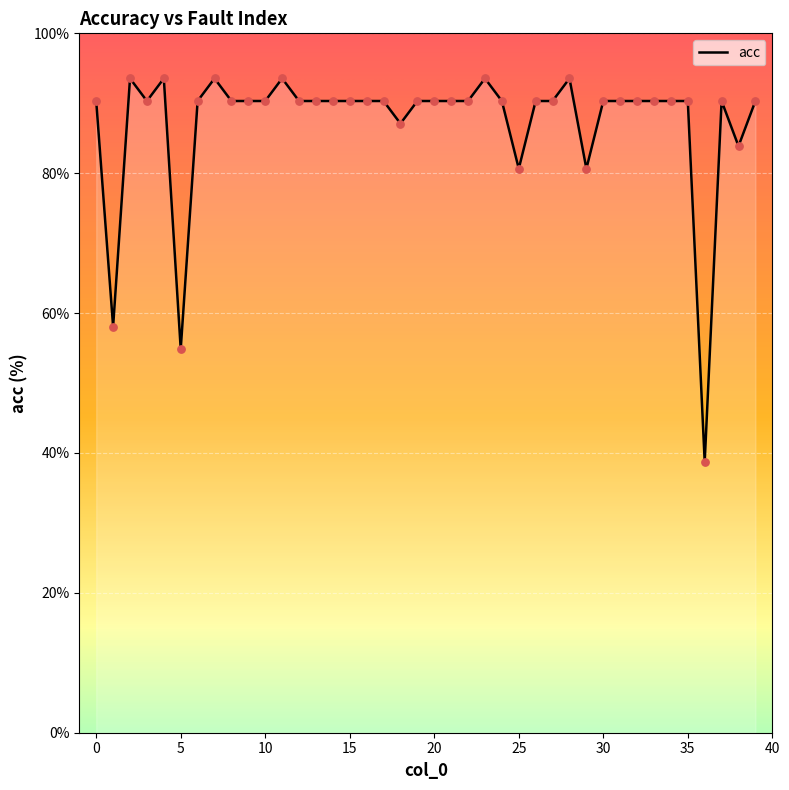

What is the smallest value displayed?

38.7